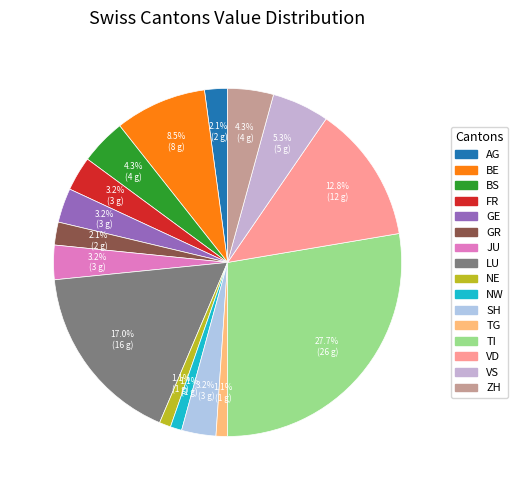

Is there a majority slice in this chart?

No